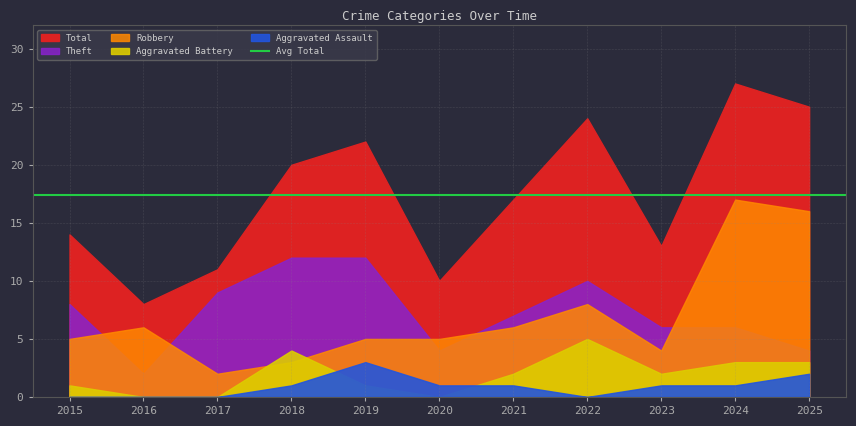

Rank the series by their maximum value, from highest to lowest.

Total, Robbery, Theft, Aggravated Battery, Aggravated Assault